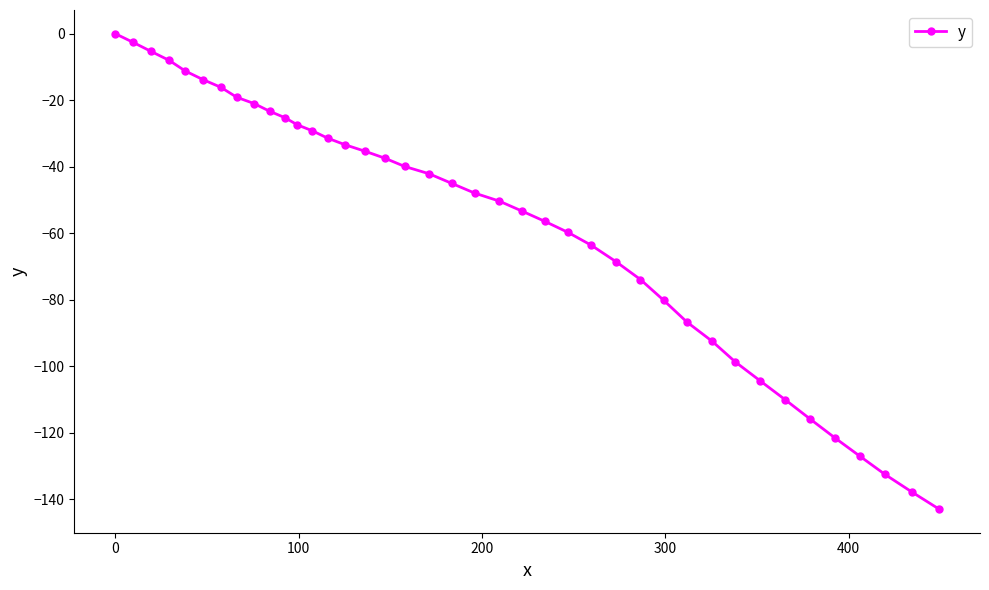

What is the difference between the maximum and second lowest values?

137.8